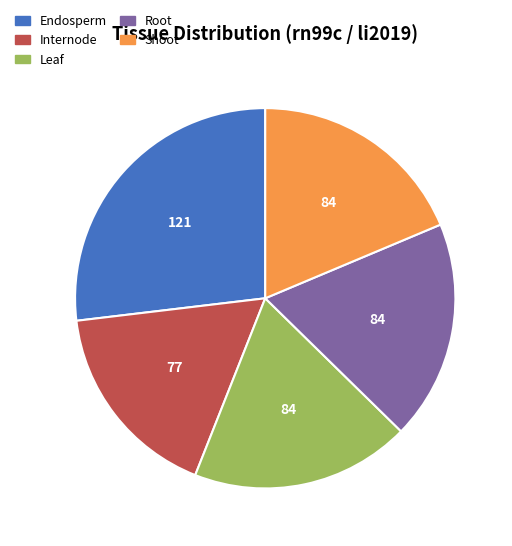

What is the smallest slice in the pie chart?

Internode